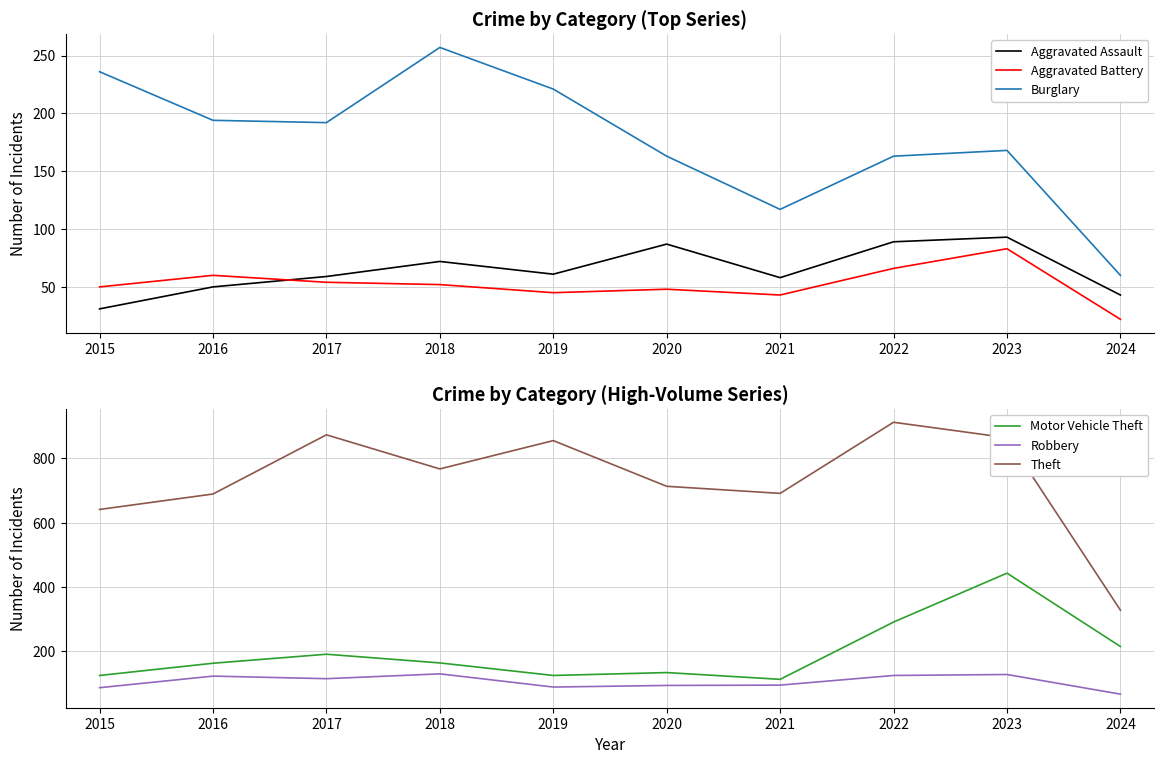

The value of Burglary at 2016 is 194. True or false?

True